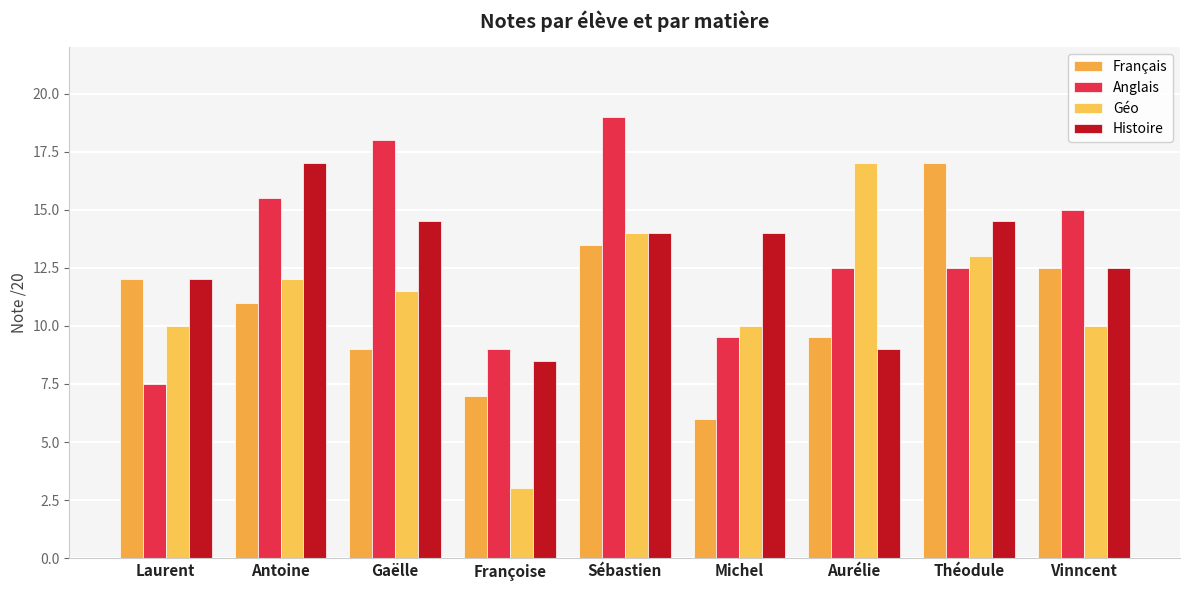

How many bars are there in total?

36